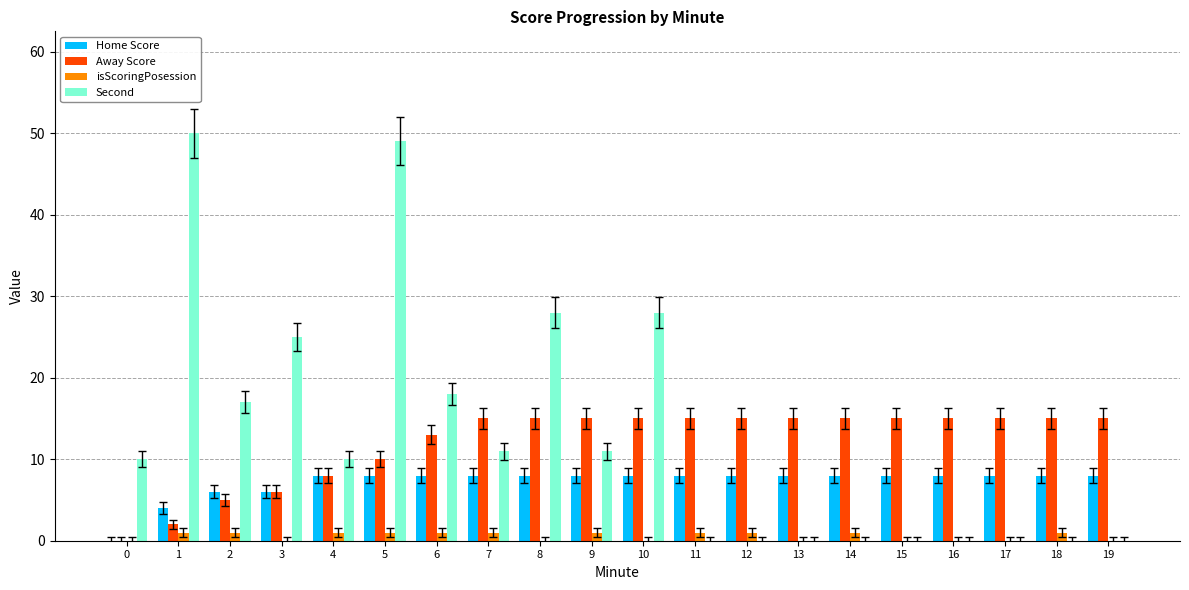

Which series has the largest range (max minus min)?

Second